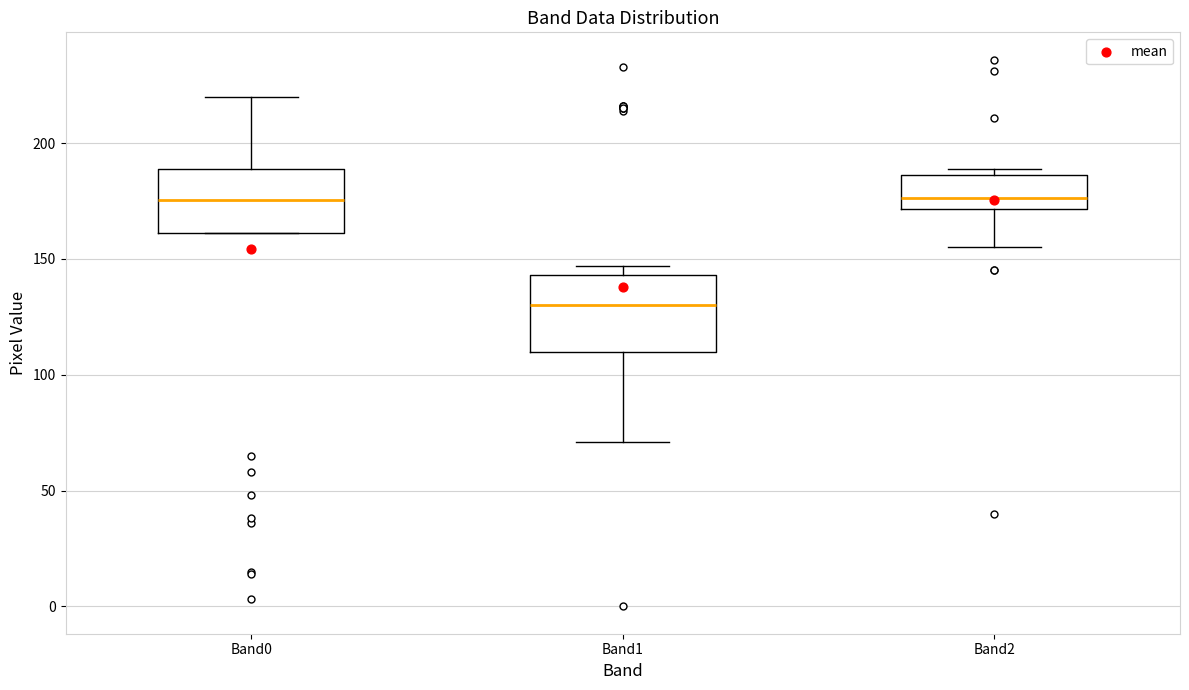

Where is the lower edge of the box for Band2 on the y-axis? The values are not printed on the chart, so give them approximately, as read against the axis.

170